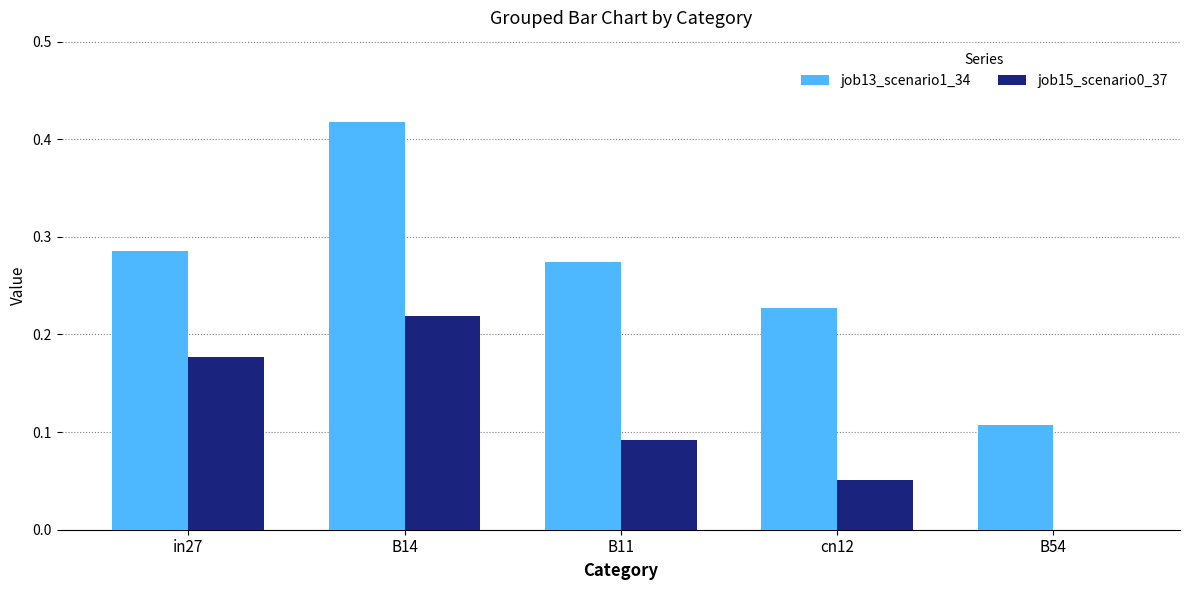

At which label is job13_scenario1_34 closest to 0?

B54